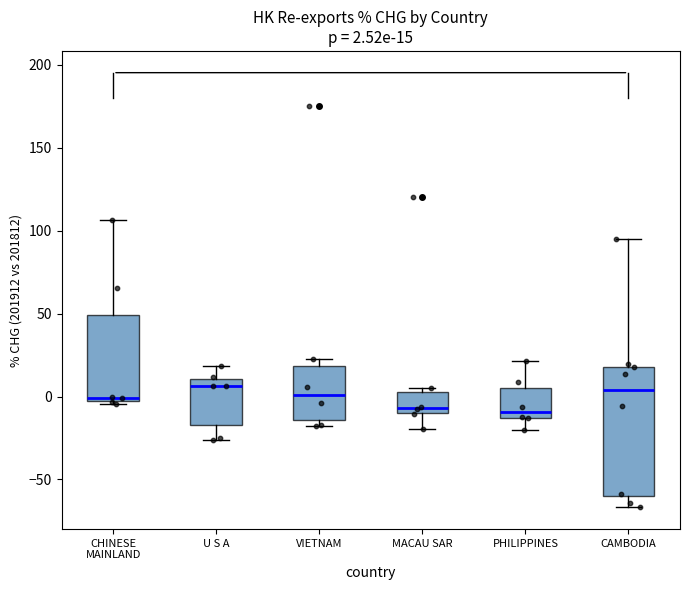

Which box is the tallest, from its lower edge to its upper edge?

CAMBODIA